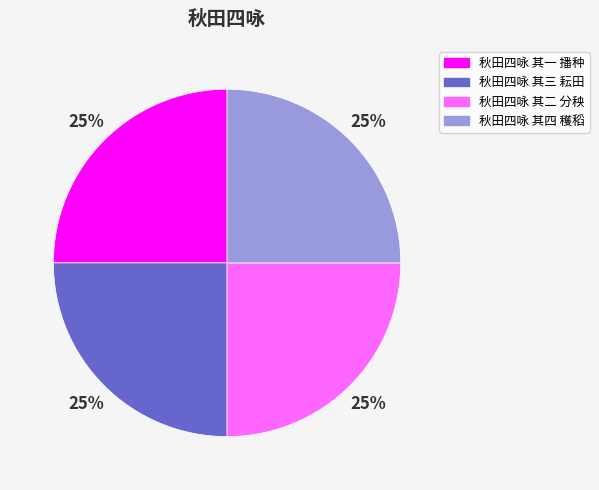

How many segments does this pie chart have?

4